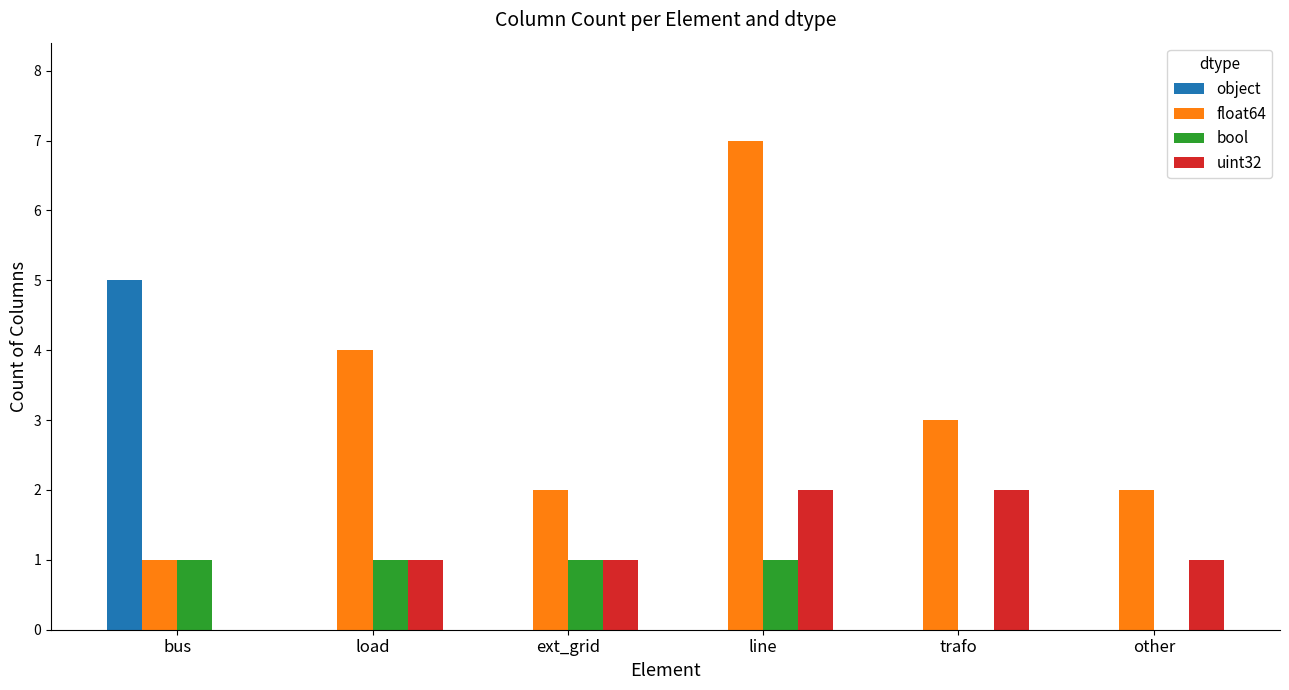

What are all the series names shown in the legend?

object, float64, bool, uint32